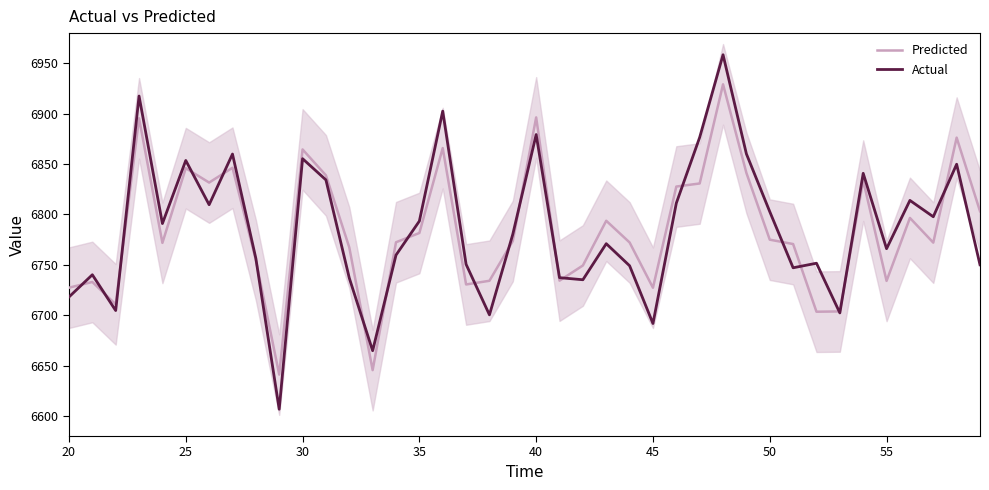

Rank the series by their maximum value, from highest to lowest.

Actual, Predicted